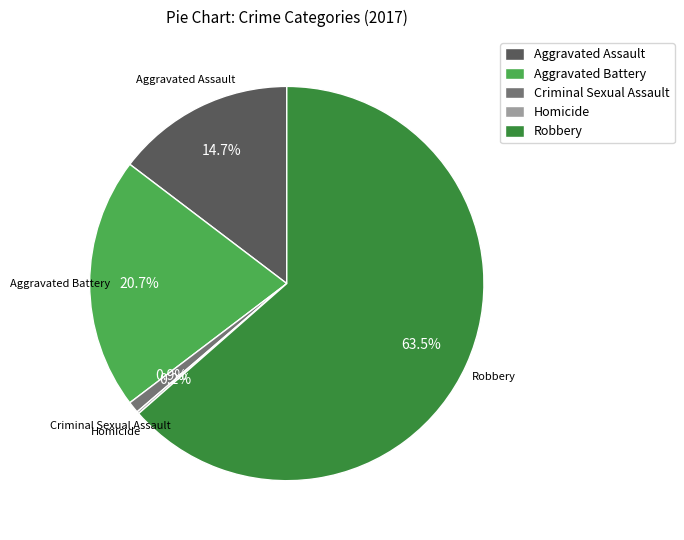

Which slice is the largest?

Robbery